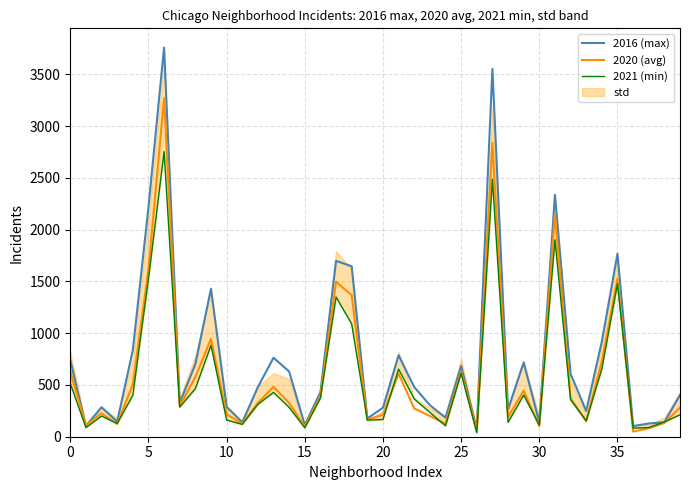

Count the number of data series in this chart.

3